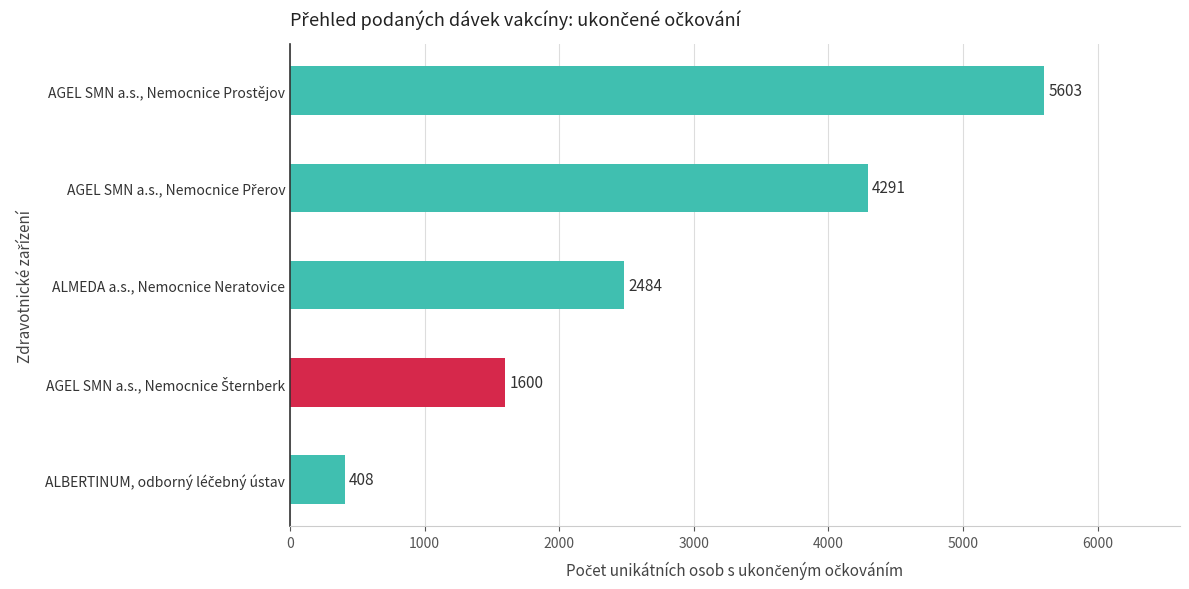

Does the chart contain any negative values?

No